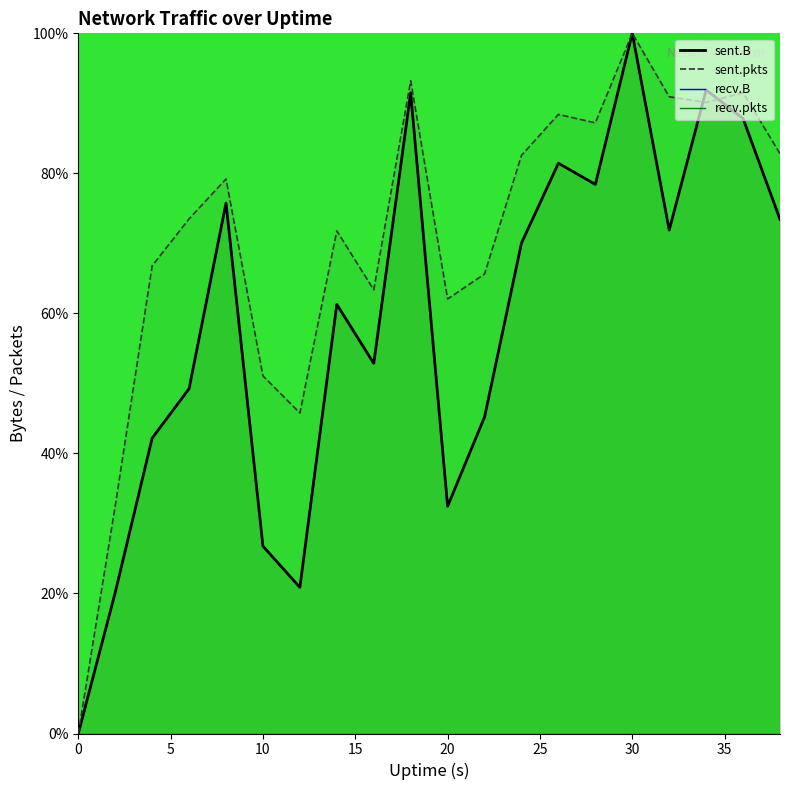

How many lines are shown in the chart?

2